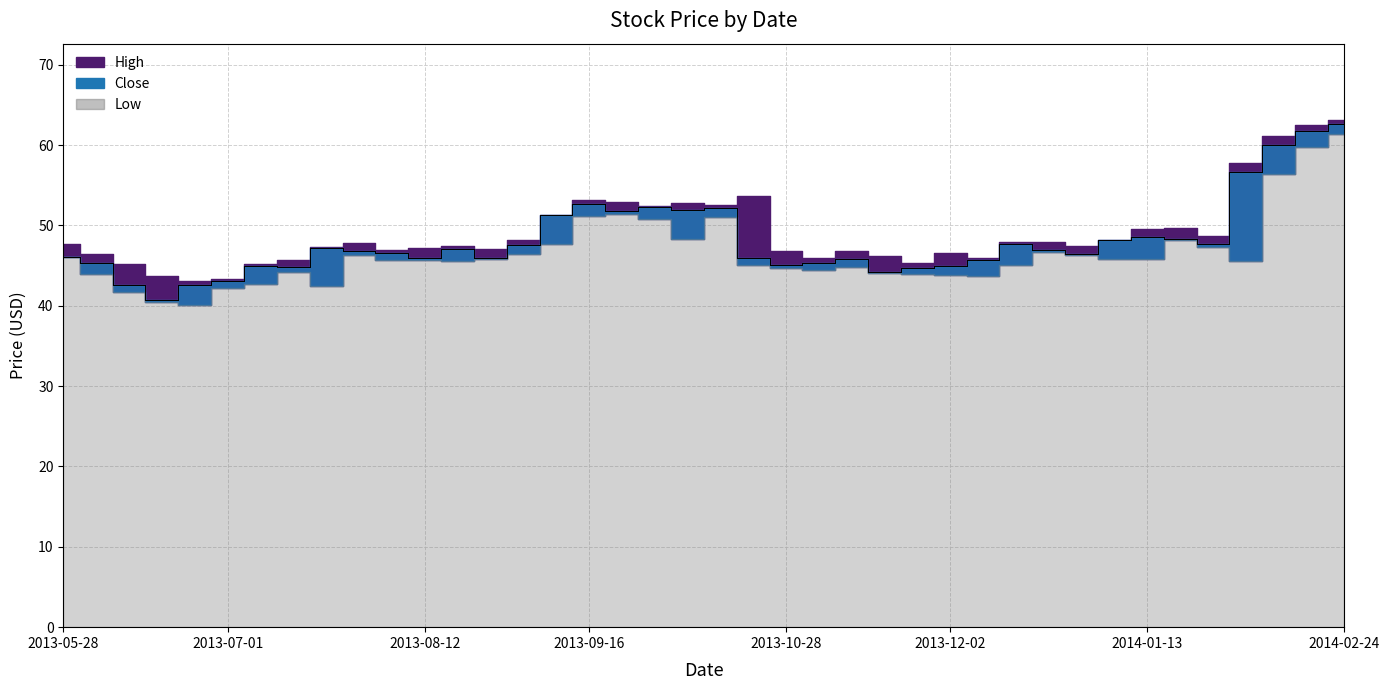

The value of Close at 2013-06-17 is 40.8. True or false?

True